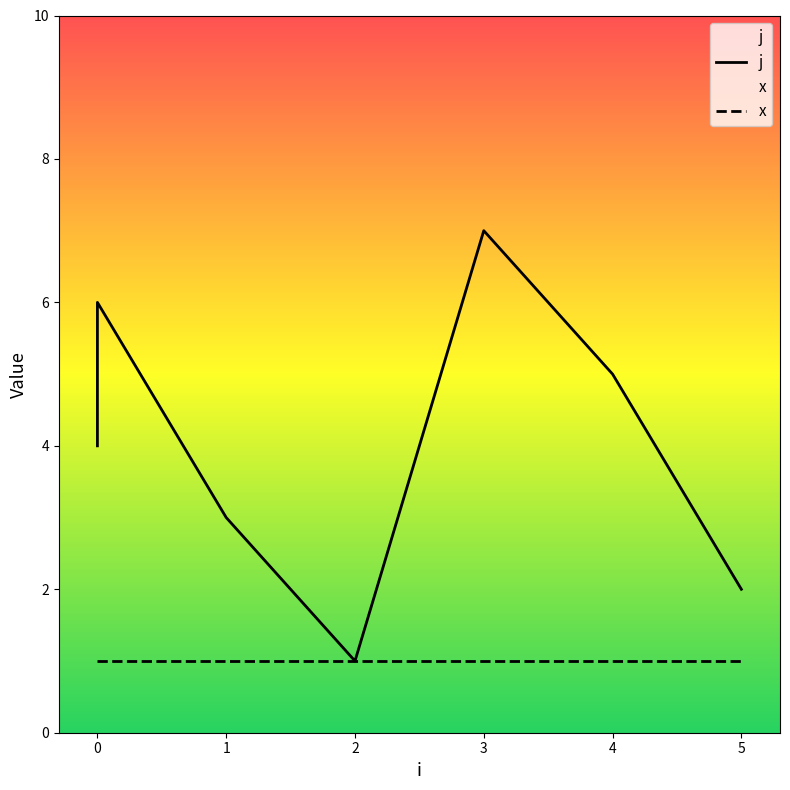

What position from the right is 4?

2